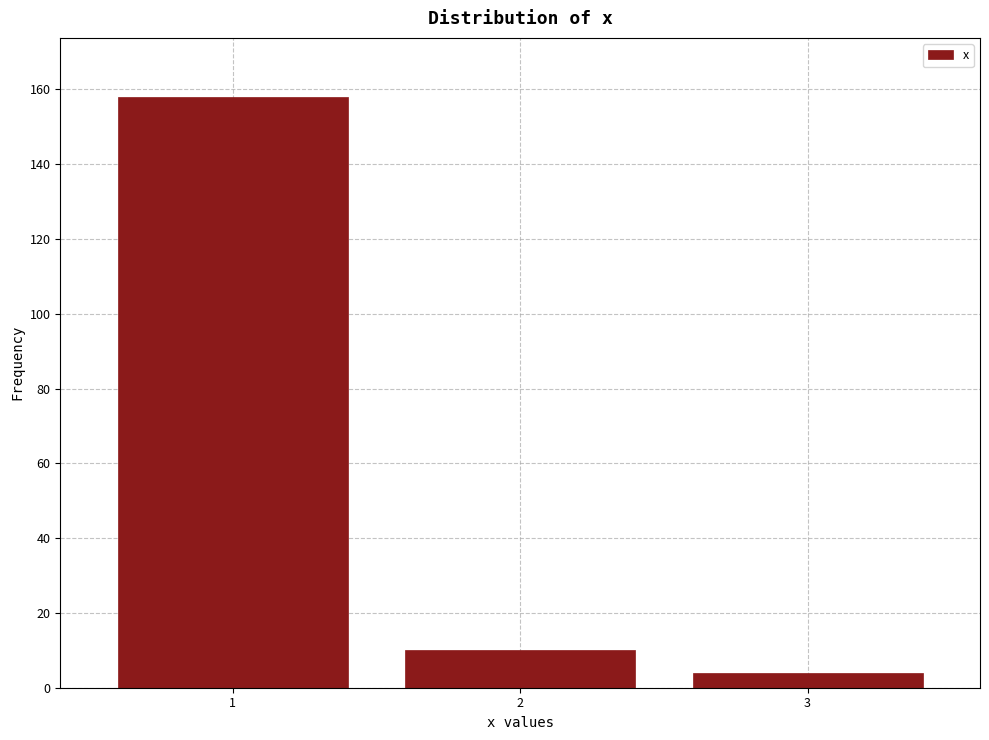

Reading right to left, what are all the values shown in this chart?

4	10	158